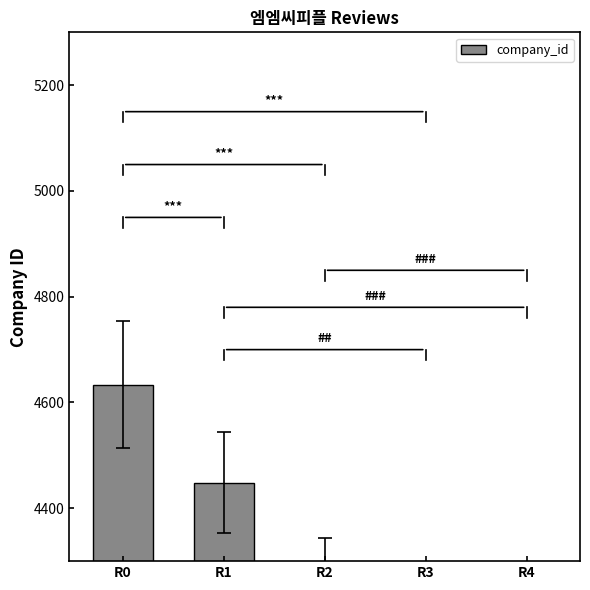

What is the value of the 5th bar from the left?

3892.6